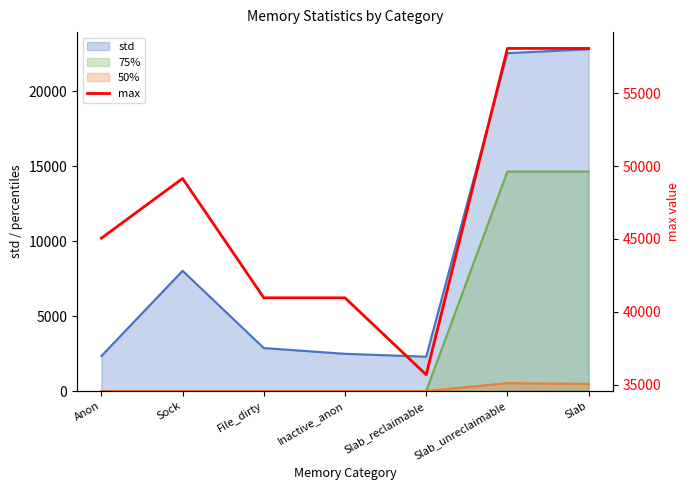

Count the values in the range 40960 to 58080.

6